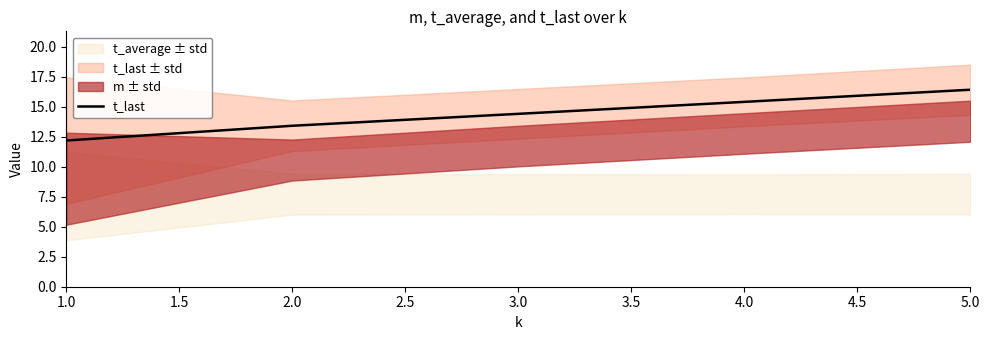

Which category has the lowest value in the t_last series?

1.0